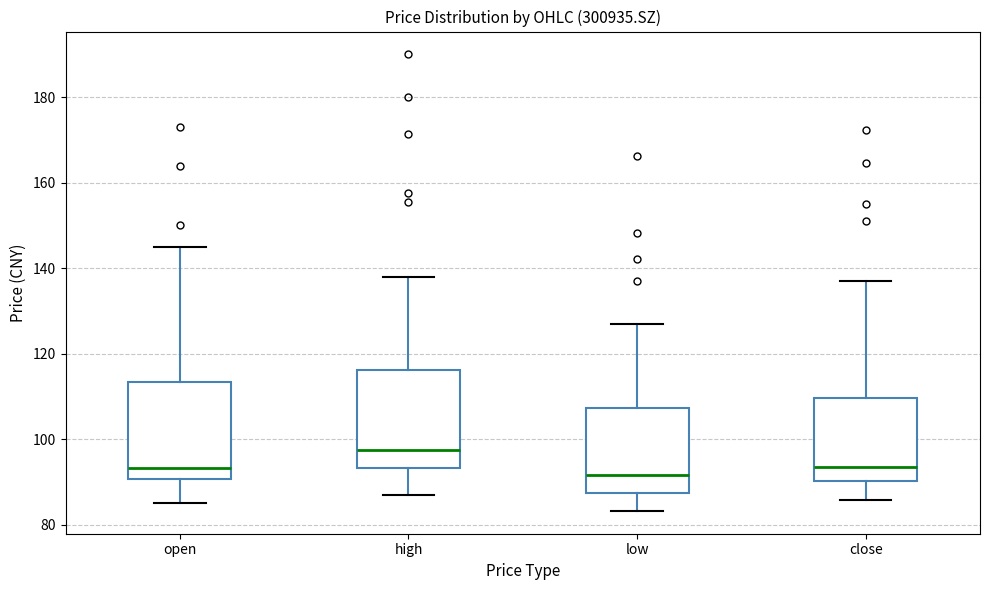

Where does the lower whisker of the box for low end on the y-axis? The values are not printed on the chart, so give them approximately, as read against the axis.

84